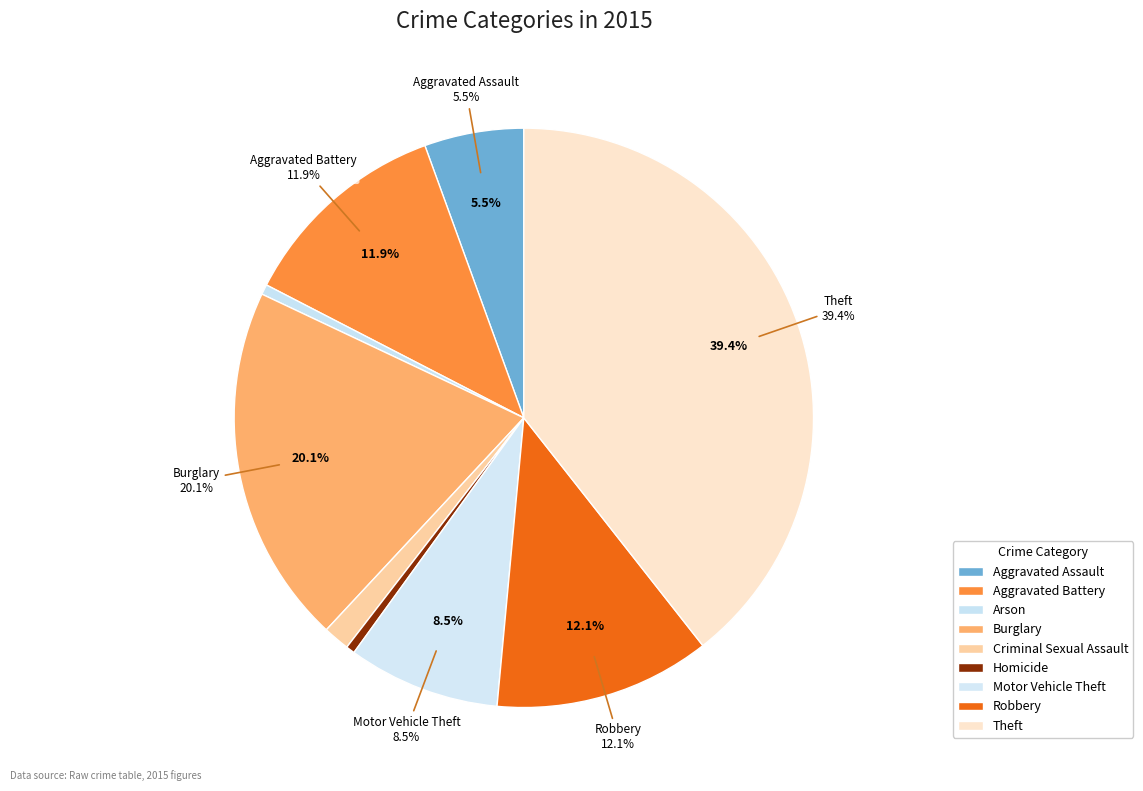

Which has a higher value, Burglary or Aggravated Assault?

Burglary